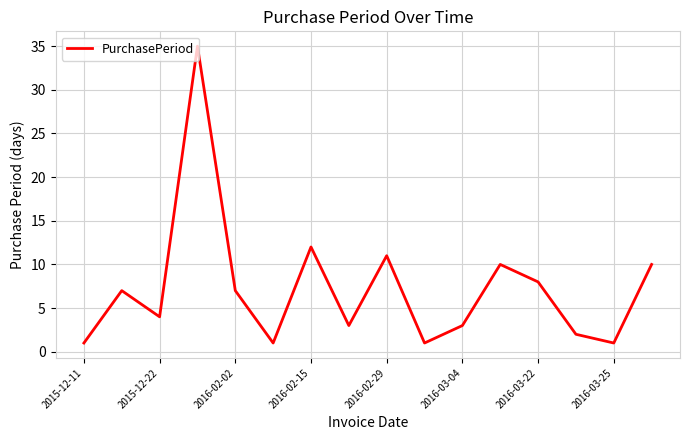

Does the chart have visible grid lines?

Yes